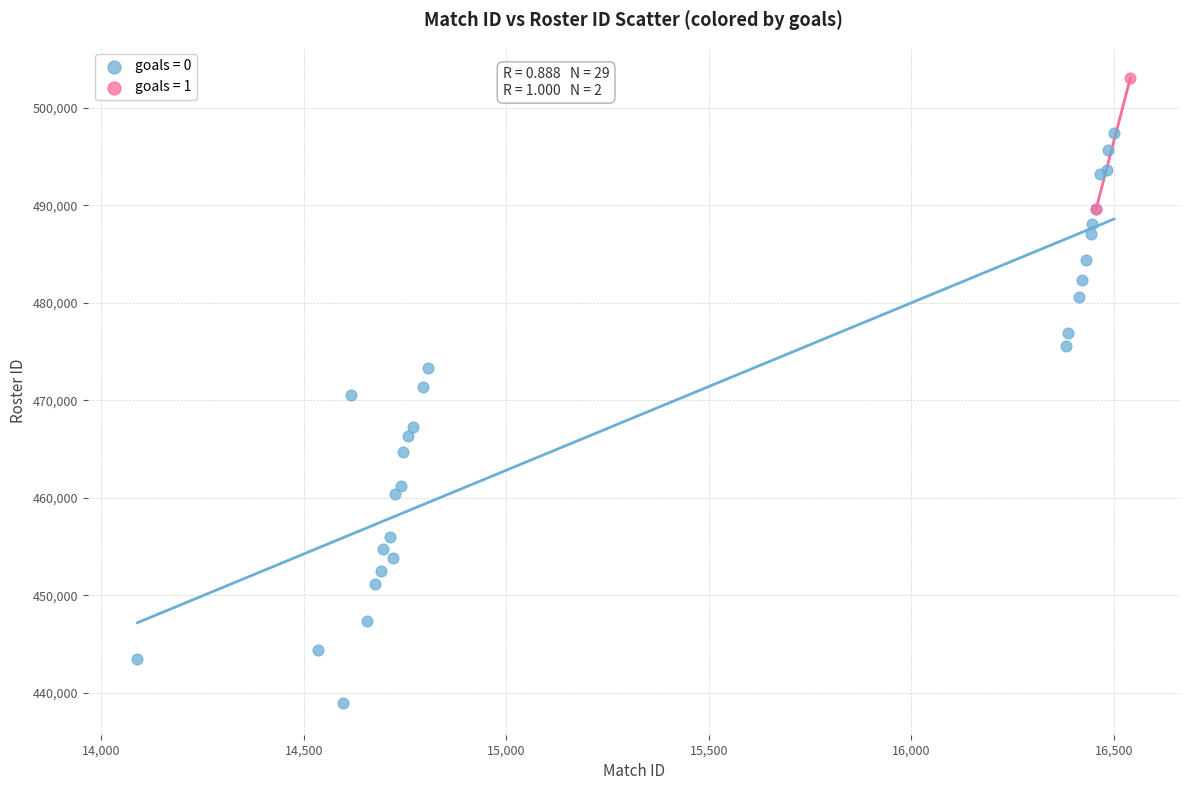

What are all the series names shown in the legend?

goals = 0, goals = 1